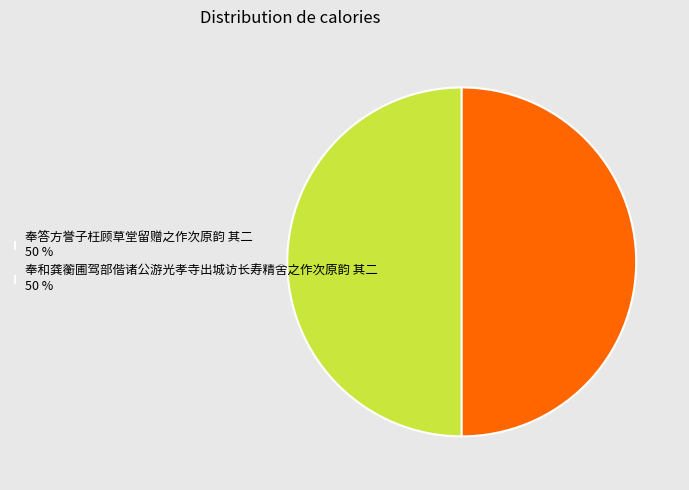

The 奉和龚蘅圃驾部偕诸公游光孝寺出城访长寿精舍之作次原韵 其二 50 % slice represents 50% of the pie. True or false?

True